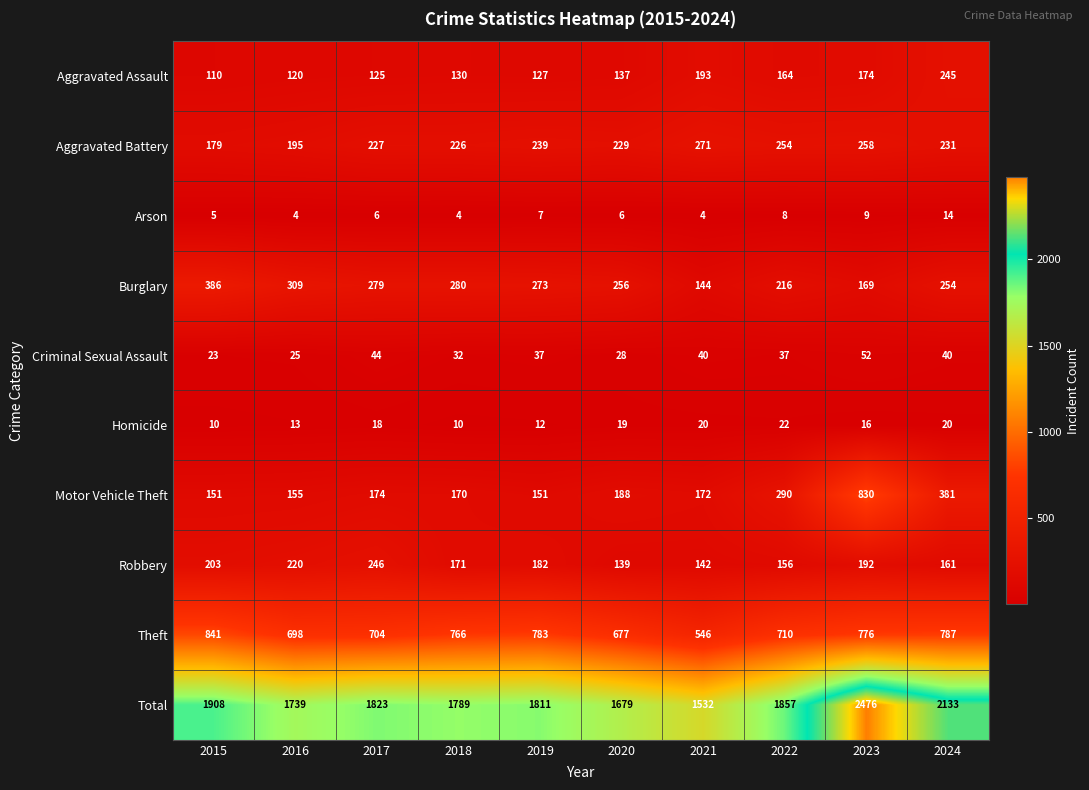

What is the difference between the second highest and second lowest values in the Total series?

454